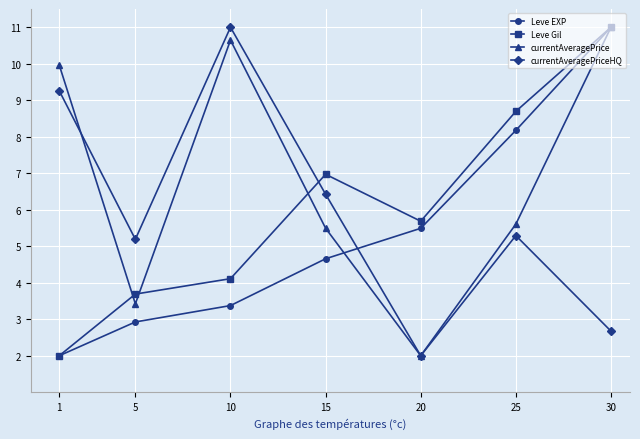

What is the difference between the maximum and minimum values in the currentAveragePrice series?

9.0